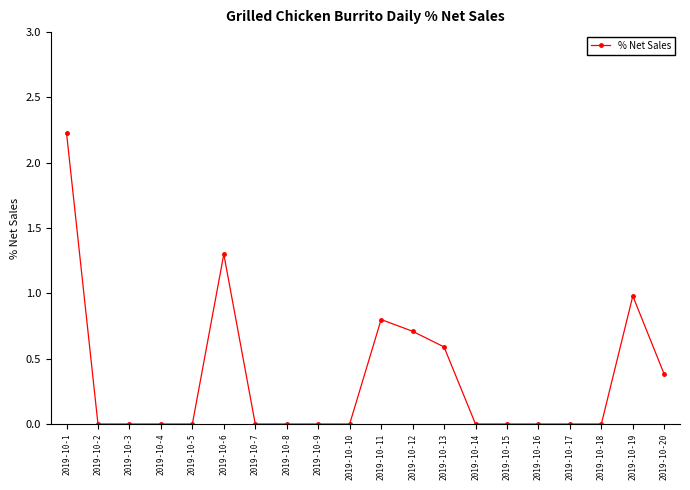

How many series are shown in this chart?

1